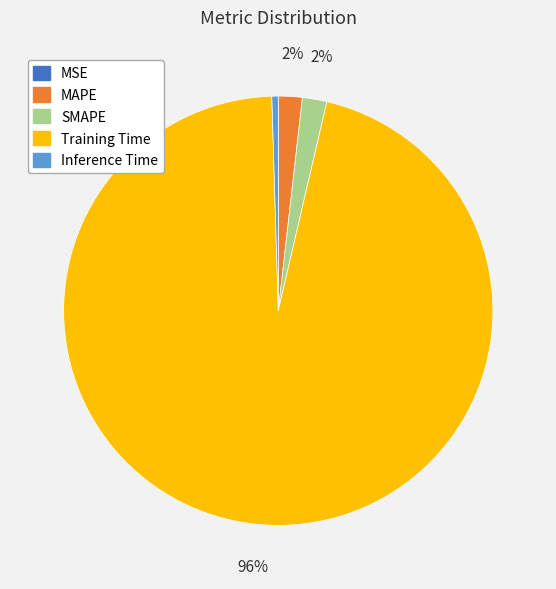

True or false: Inference Time accounts for 11% of the total.

False